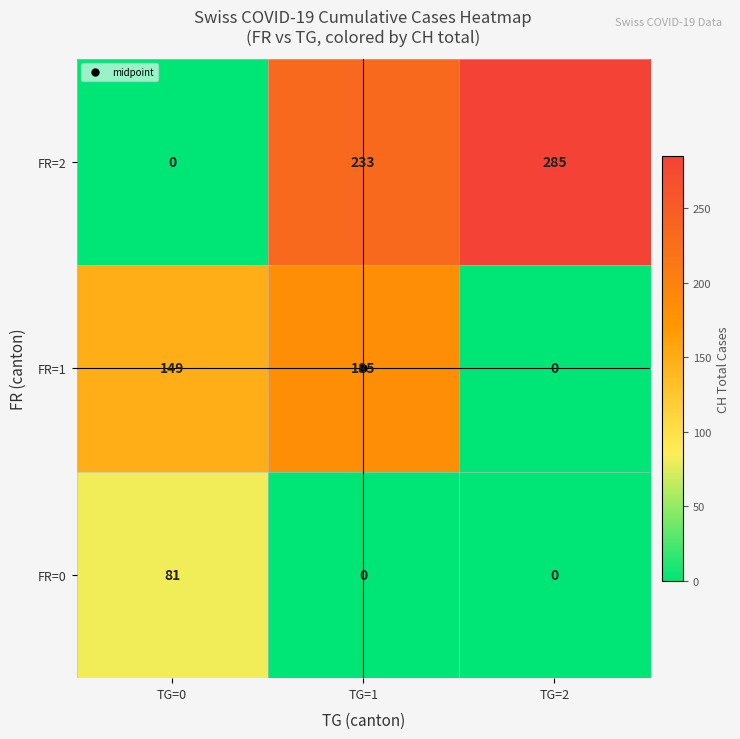

Which series has the largest total across all categories?

FR=2